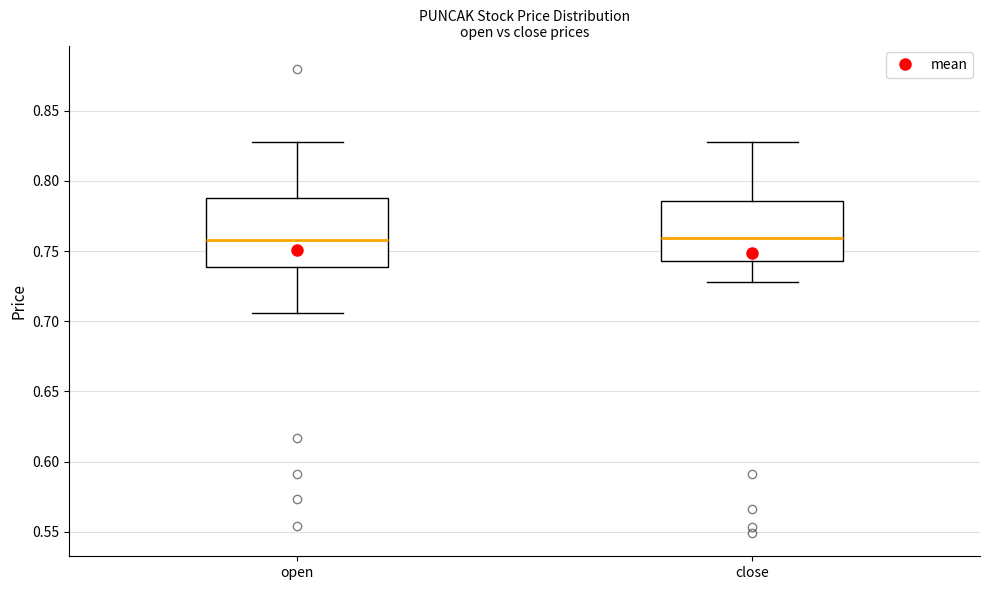

Where does the median line of the box for open sit on the y-axis? The values are not printed on the chart, so give them approximately, as read against the axis.

0.760